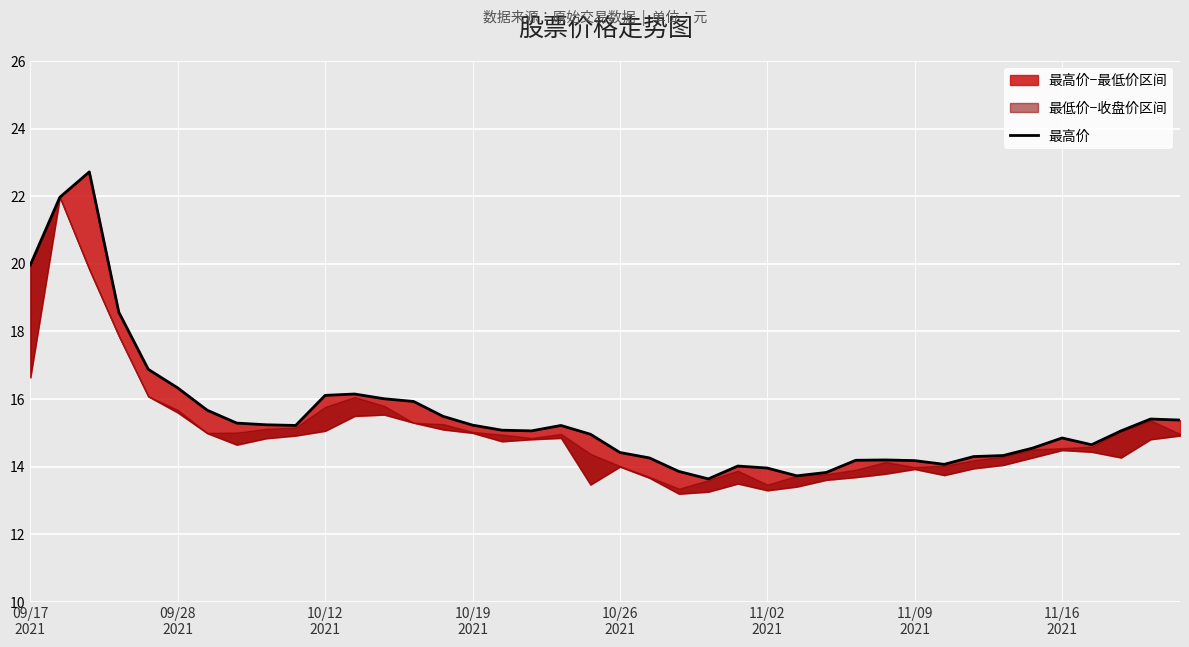

What is the difference between the values at 15 and 14?

0.3